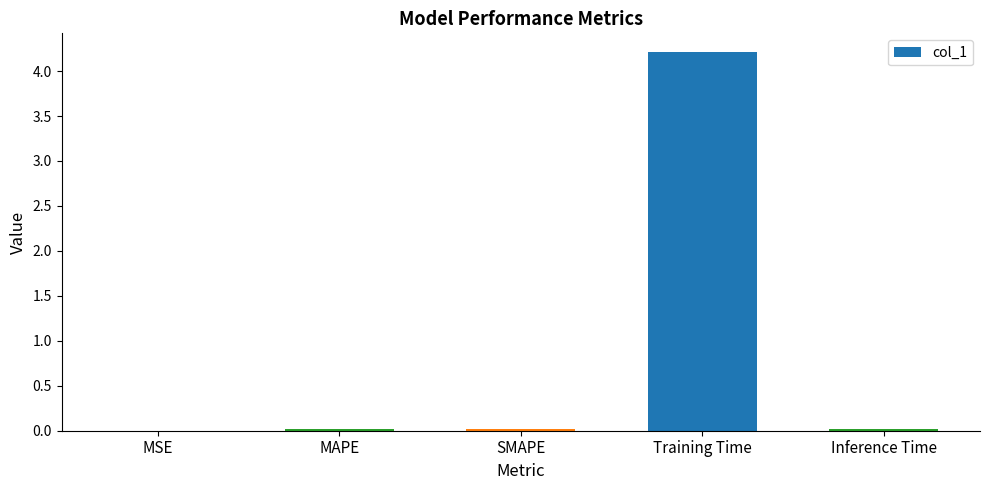

The chart shows a value of 4.2 at Training Time. True or false?

True